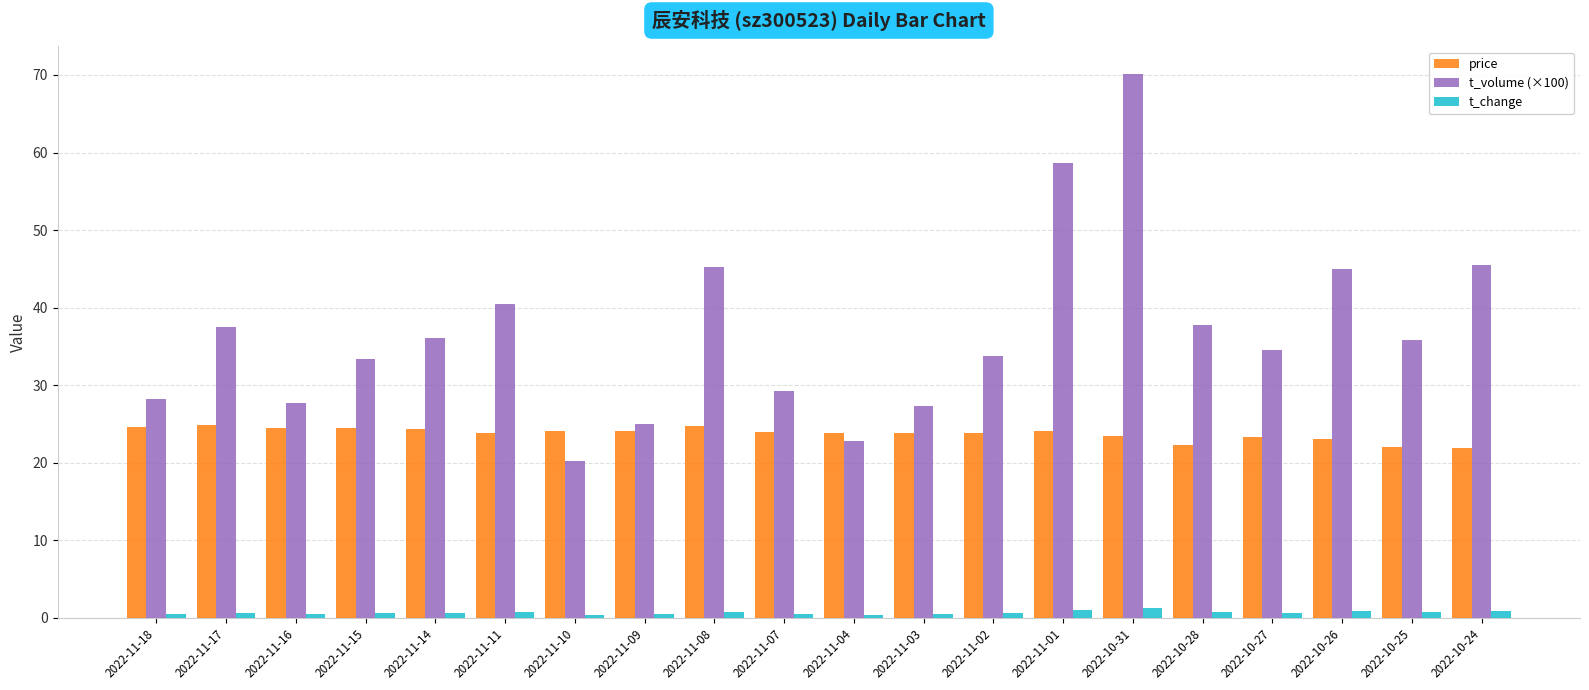

What is the maximum value shown in the chart?

70.2